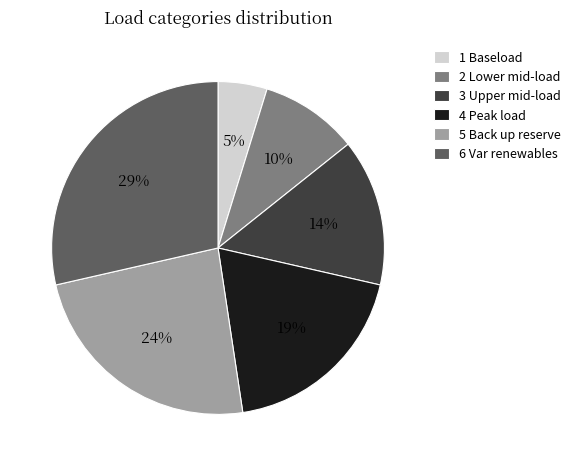

How many slices are in this pie chart?

6